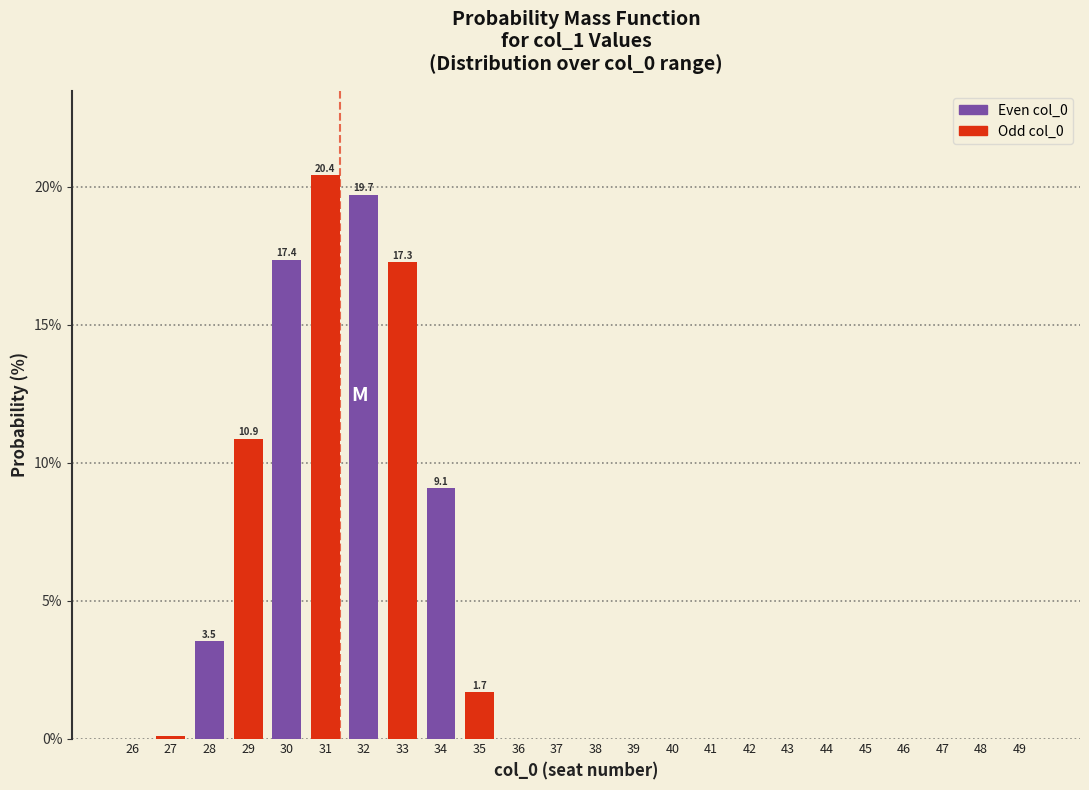

Approximately how many times larger is the value at 31 compared to 32?

1.0